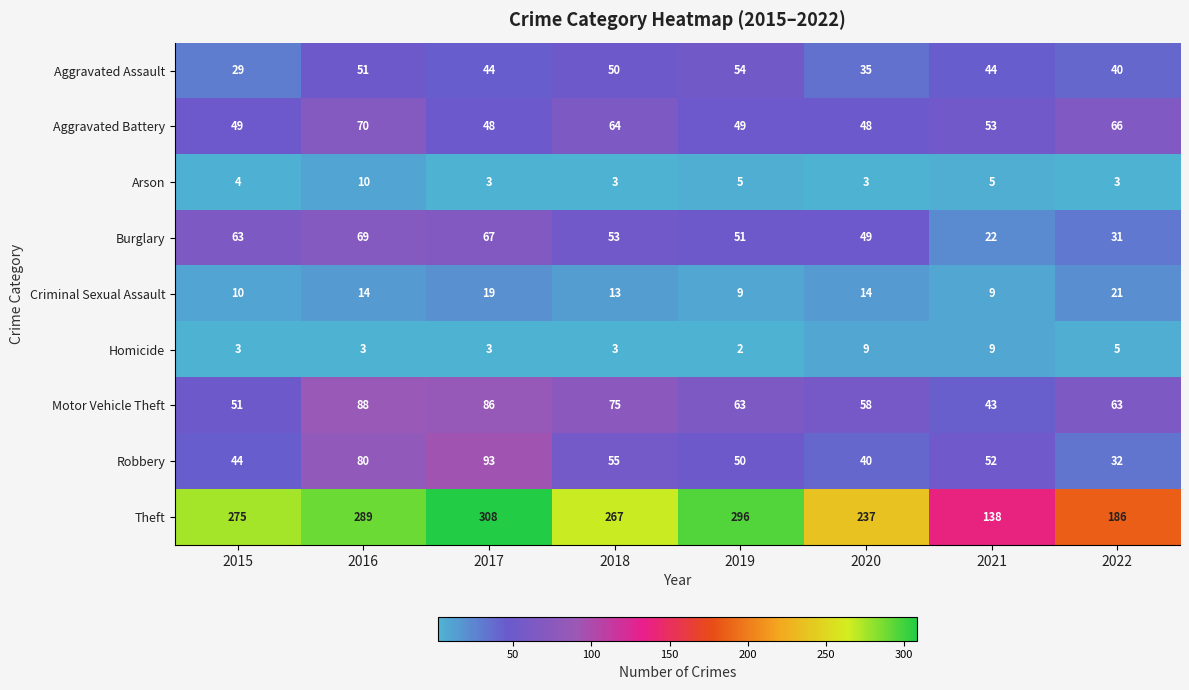

At which label does Arson reach its peak?

2016